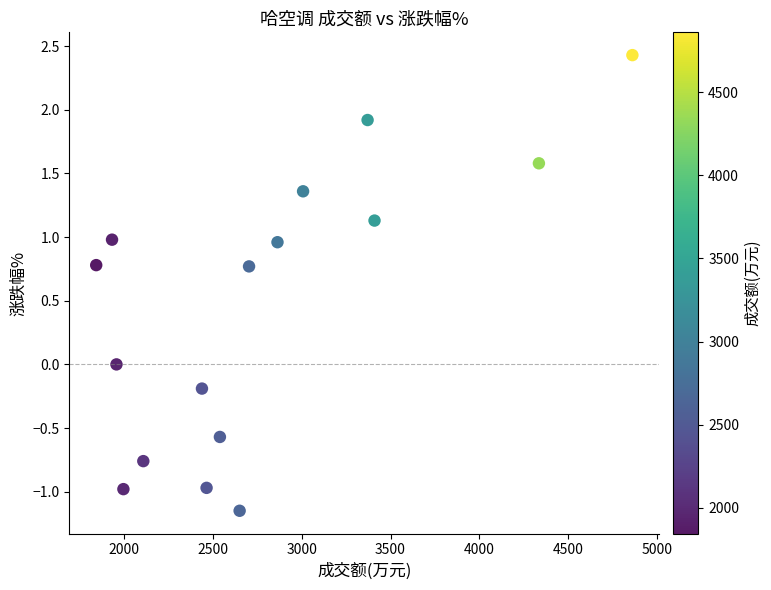

What is the range of X values (max minus min)?

3017.0